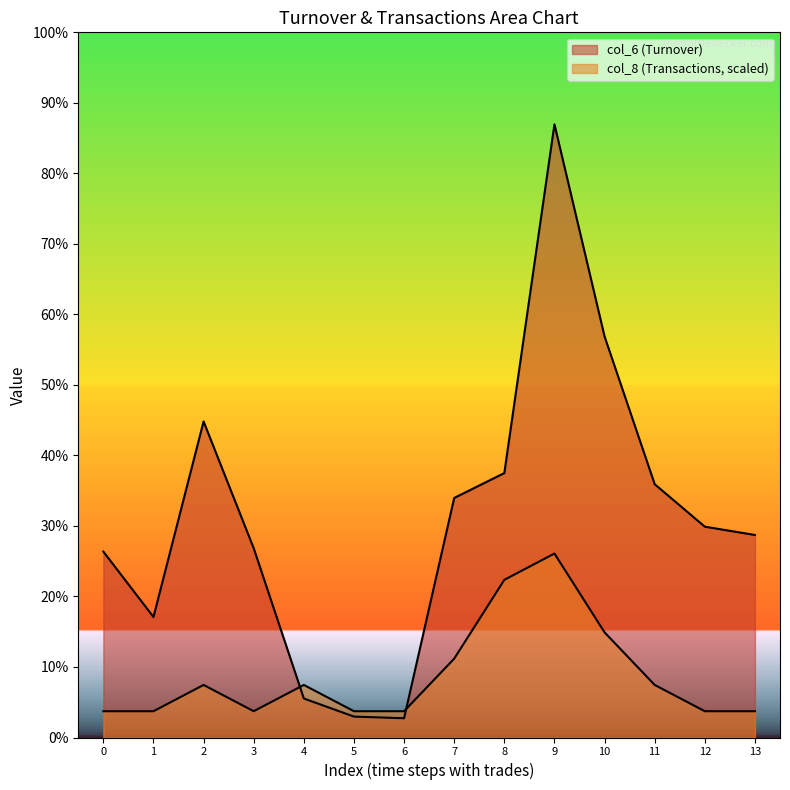

After their last crossing, which series has the higher values: col_6 or col_8?

col_6